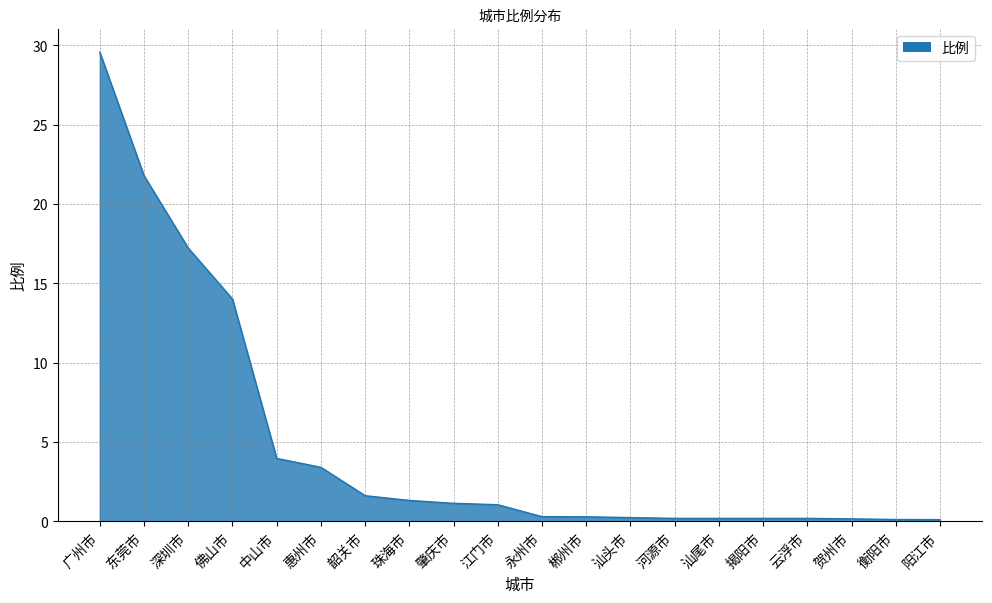

What is the minimum value shown in the chart?

0.1